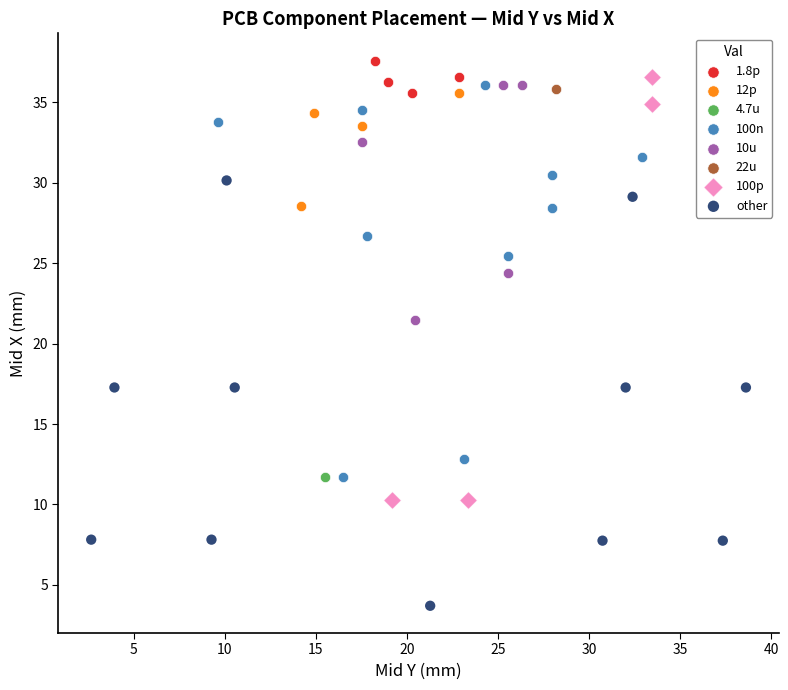

Which series reaches the maximum Y coordinate?

1.8p